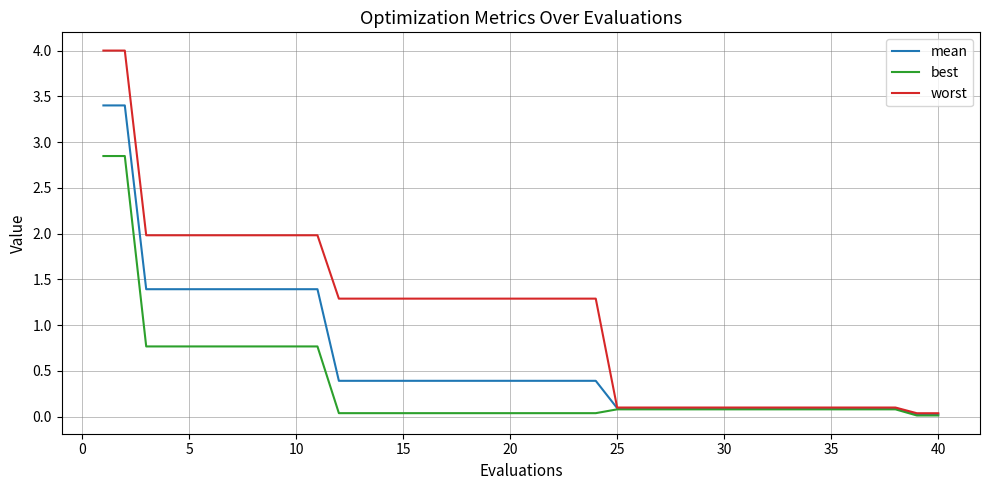

List the series in order of their overall mean, highest first.

worst, mean, best